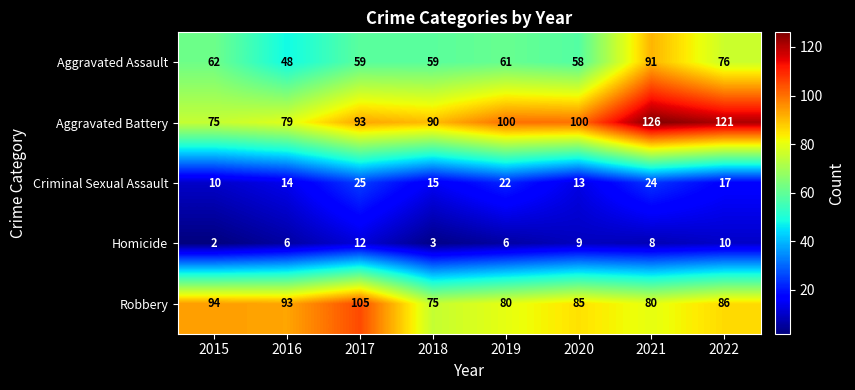

What is the total value across all series at 2021?

329